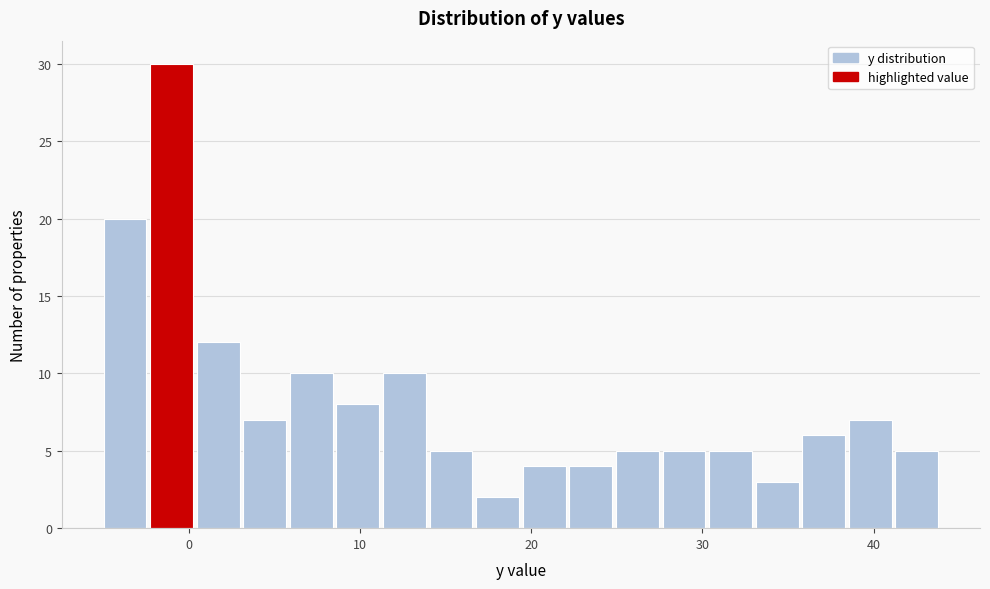

Around what value on the x-axis is the tallest bar? Give the approximate position of its centre, as read against the axis.

-1